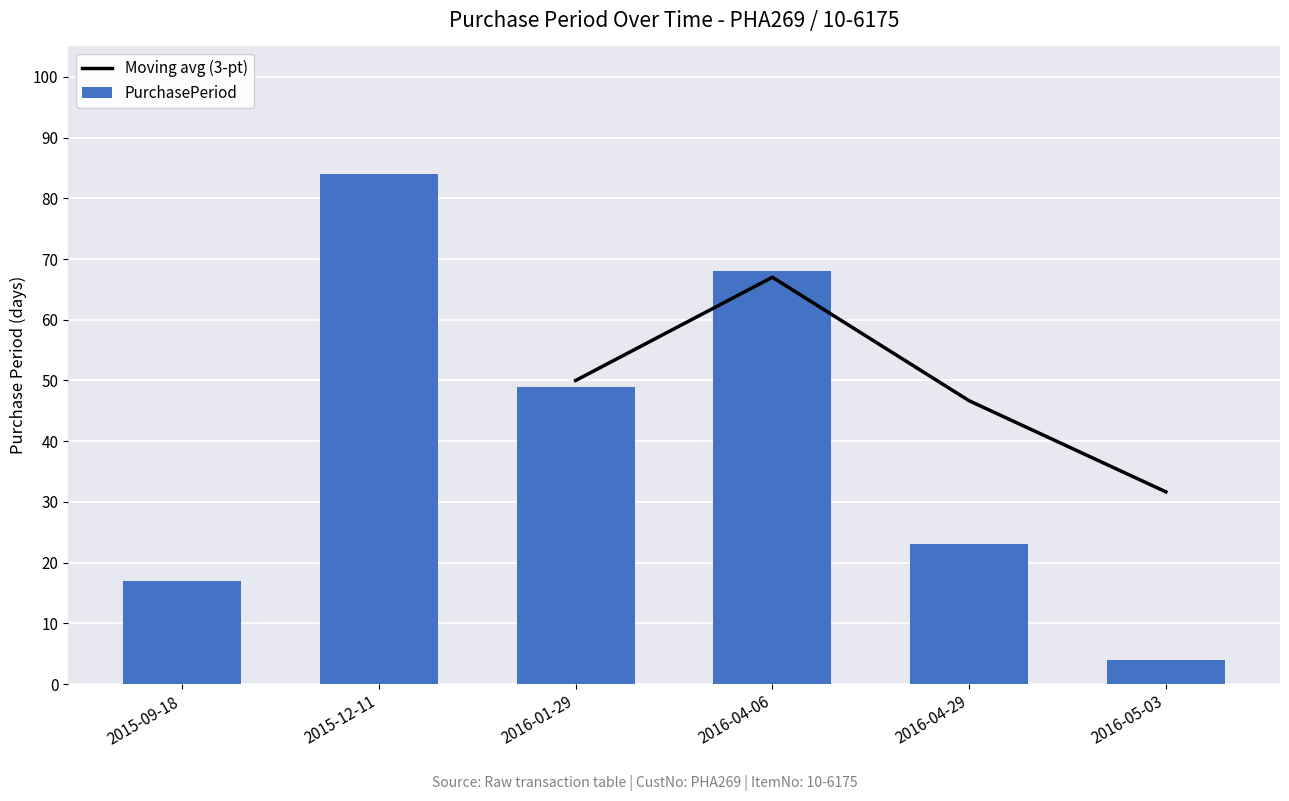

At which category does the chart reach its minimum across all series?

2016-05-03